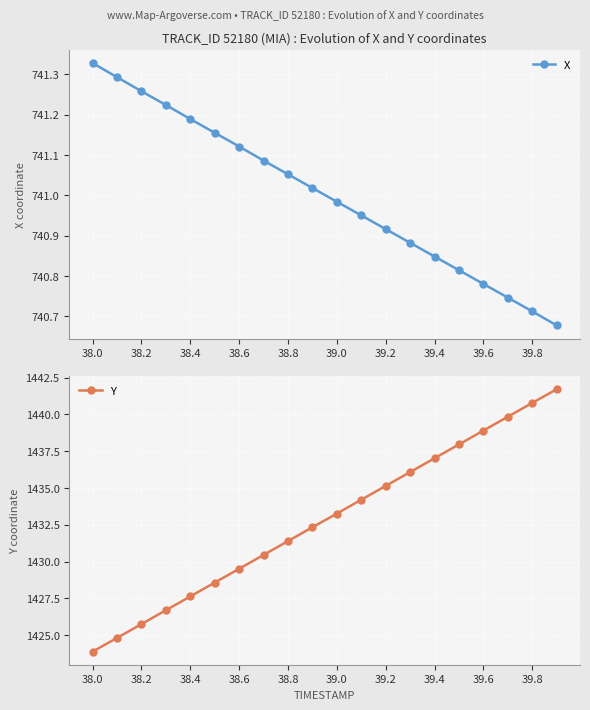

Count the number of data series in this chart.

2